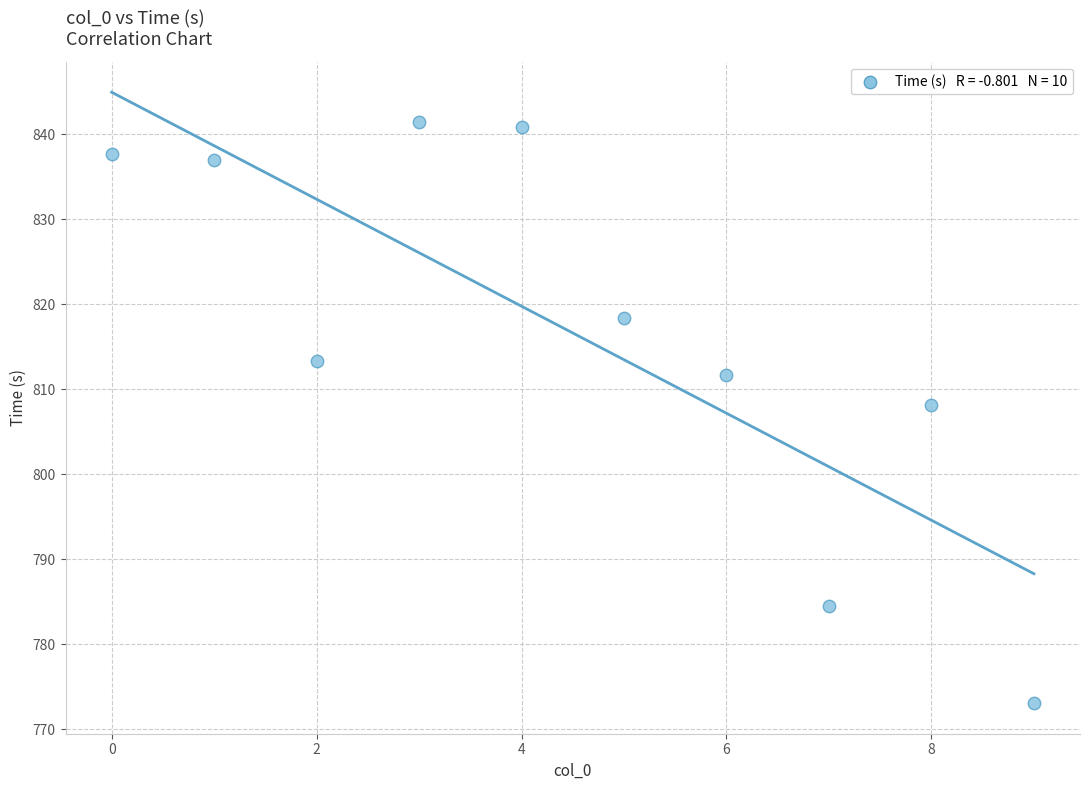

What Y value in the scatter plot is closest to 807?

808.1